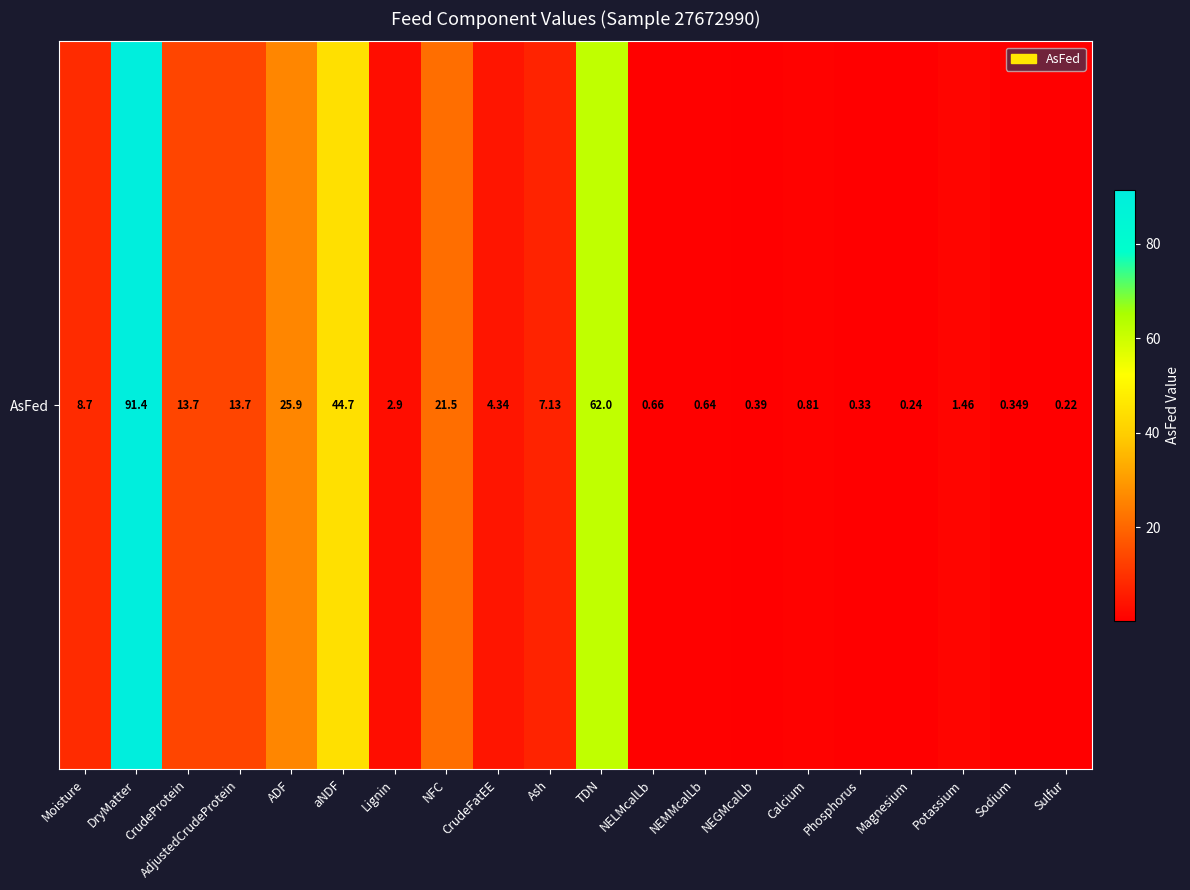

Approximately how many times larger is the value at NFC compared to Moisture?

2.5